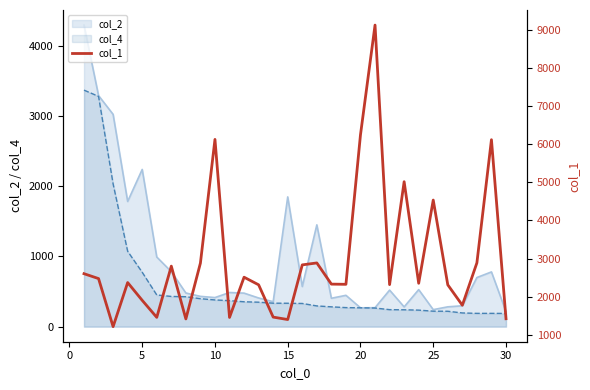

What is the minimum value for col_4?

188